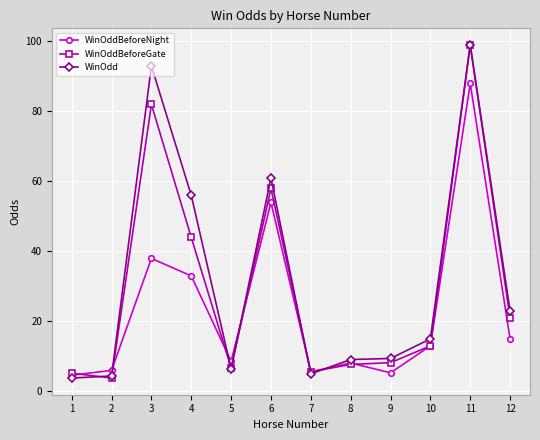

What are all the series names shown in the legend?

WinOddBeforeNight, WinOddBeforeGate, WinOdd